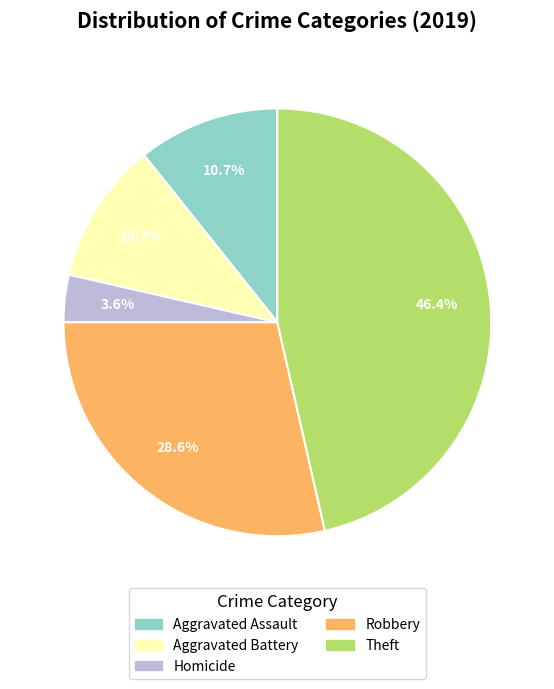

Is there a majority slice in this chart?

No